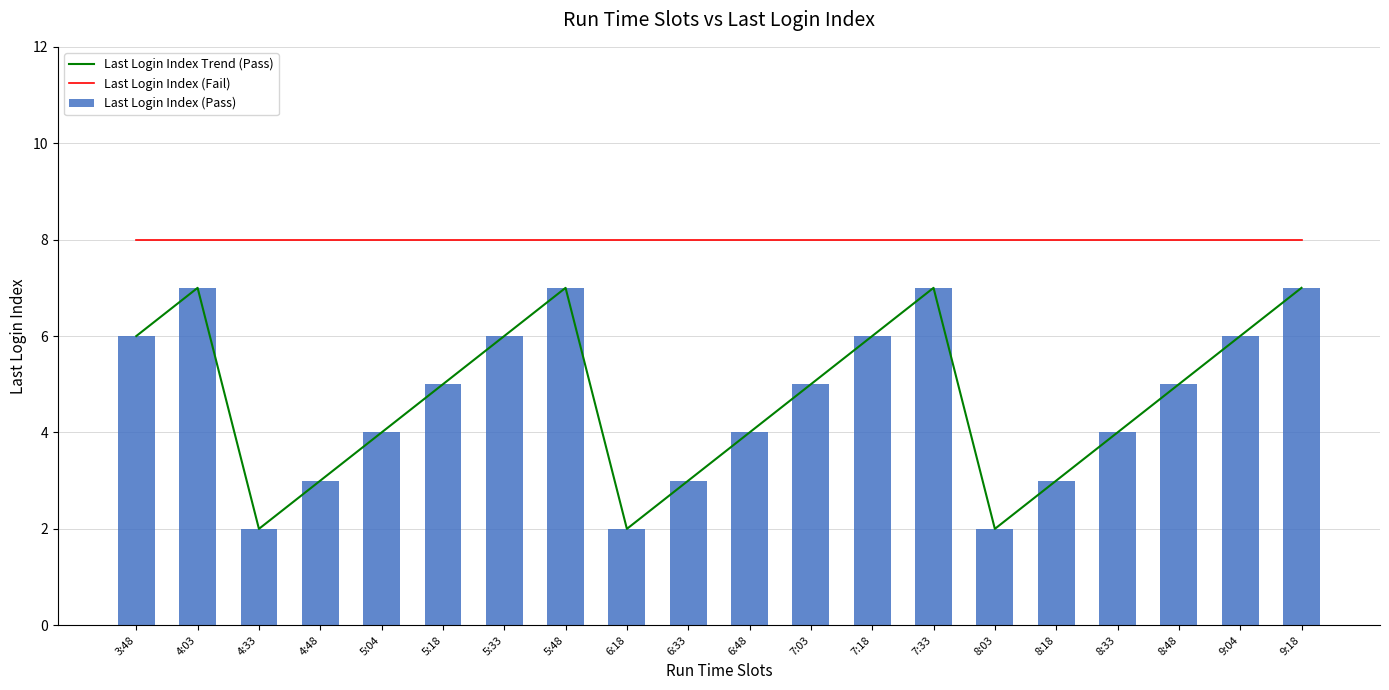

The value of Last Login Index (Pass) at 9:18 is 2. True or false?

False